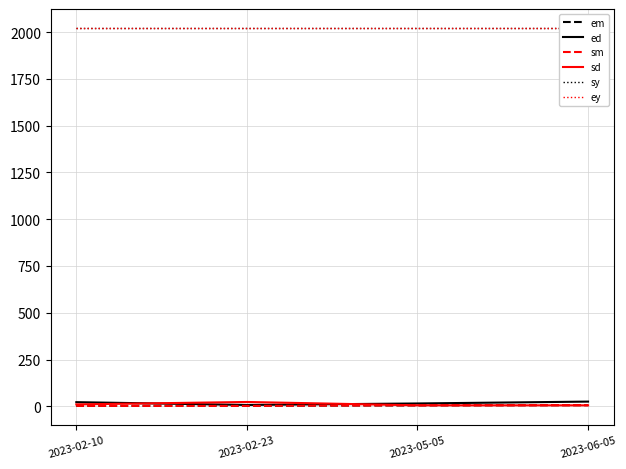

True or false: sm and sy cross at least once.

False